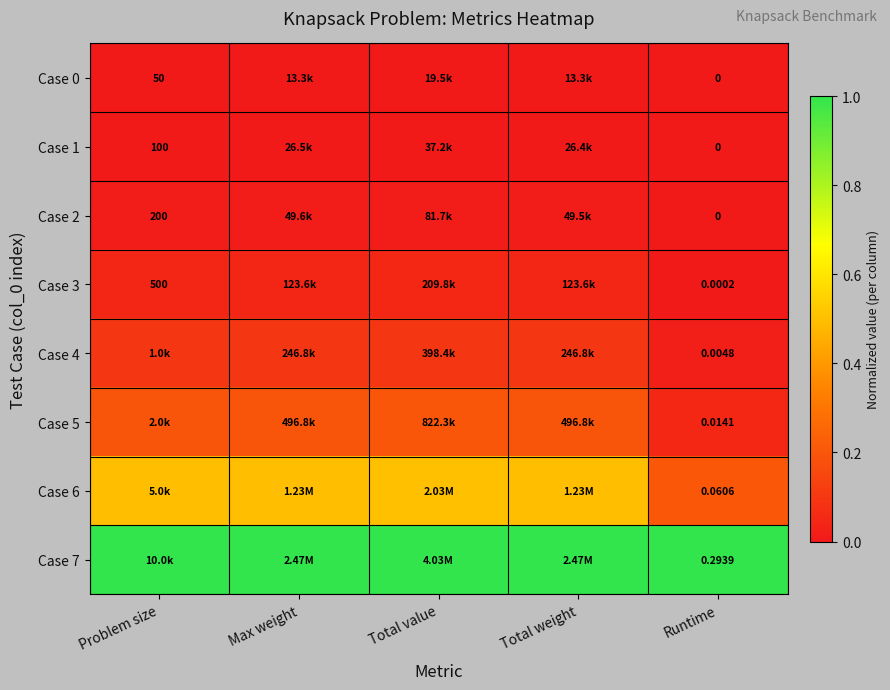

List the series in order of their peak value, highest first.

Case 7, Case 6, Case 5, Case 4, Case 3, Case 2, Case 1, Case 0